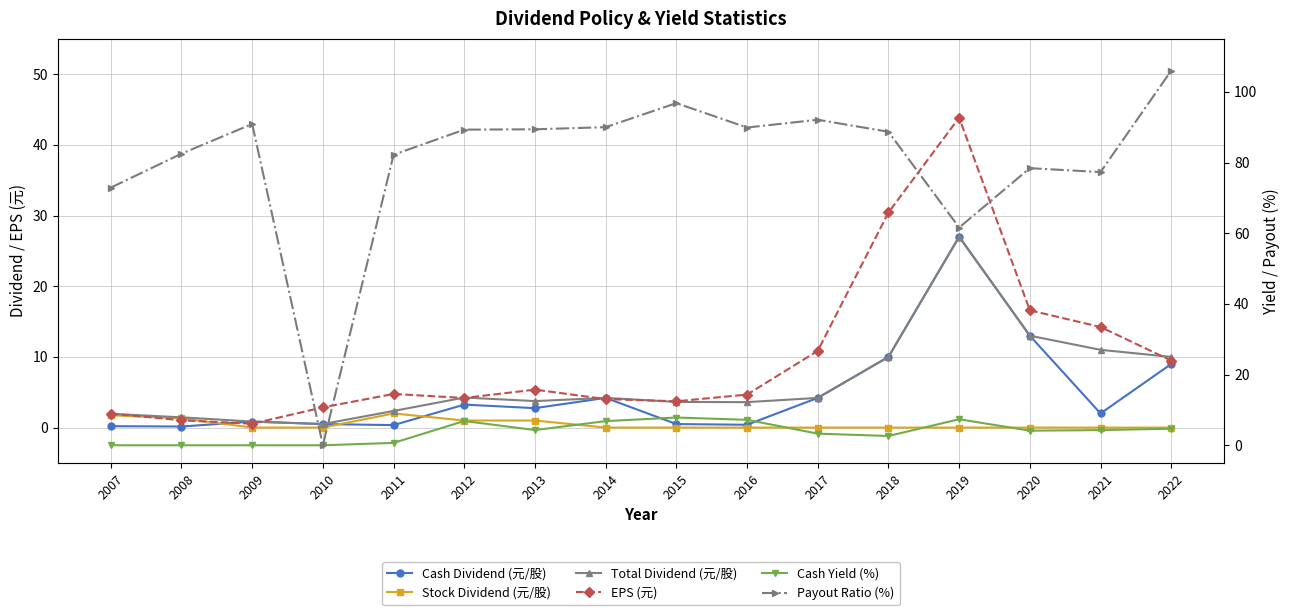

What is the total value across all series at 2022?

139.2